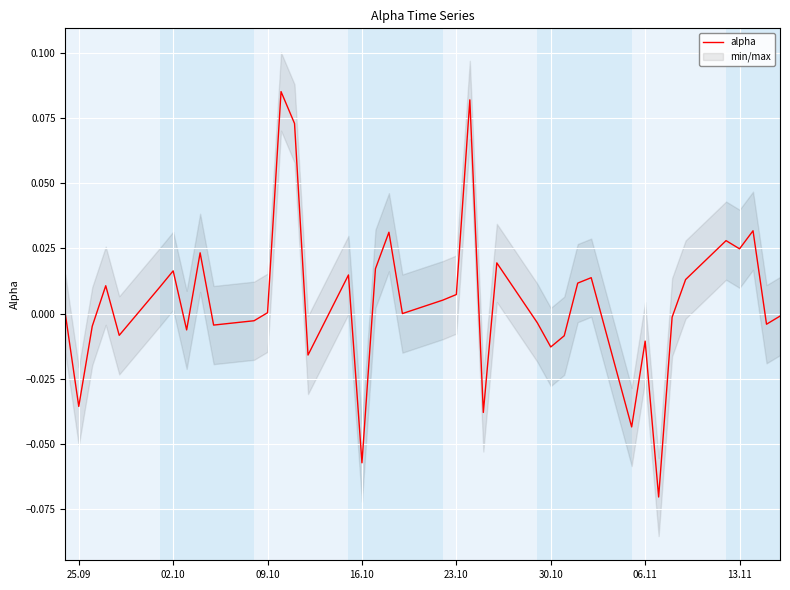

What is the greatest value displayed?

0.1